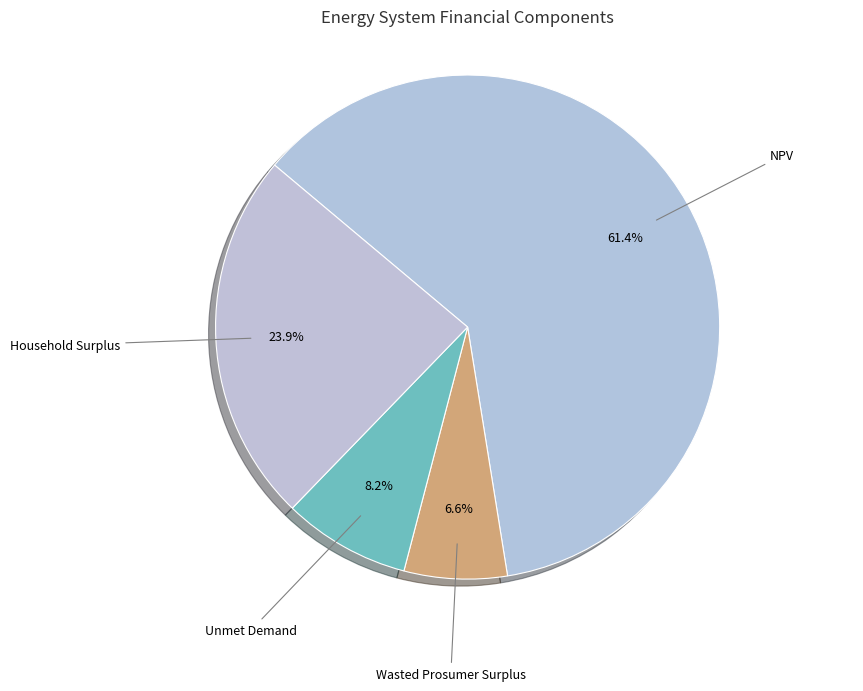

Does any single category account for the majority?

Yes